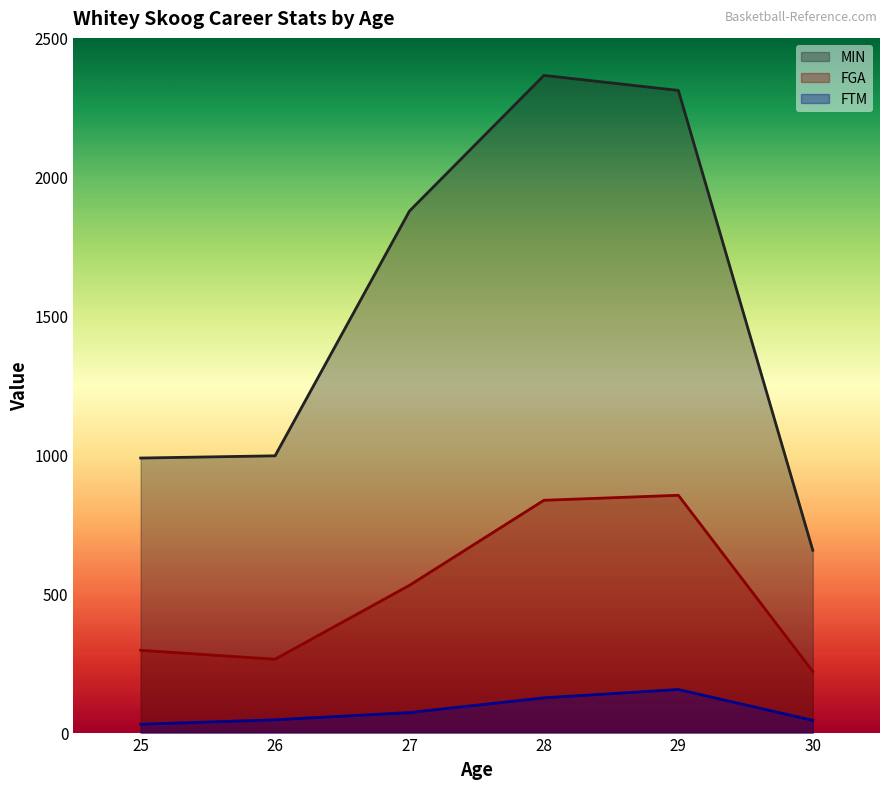

Which series has the largest total across all categories?

MIN